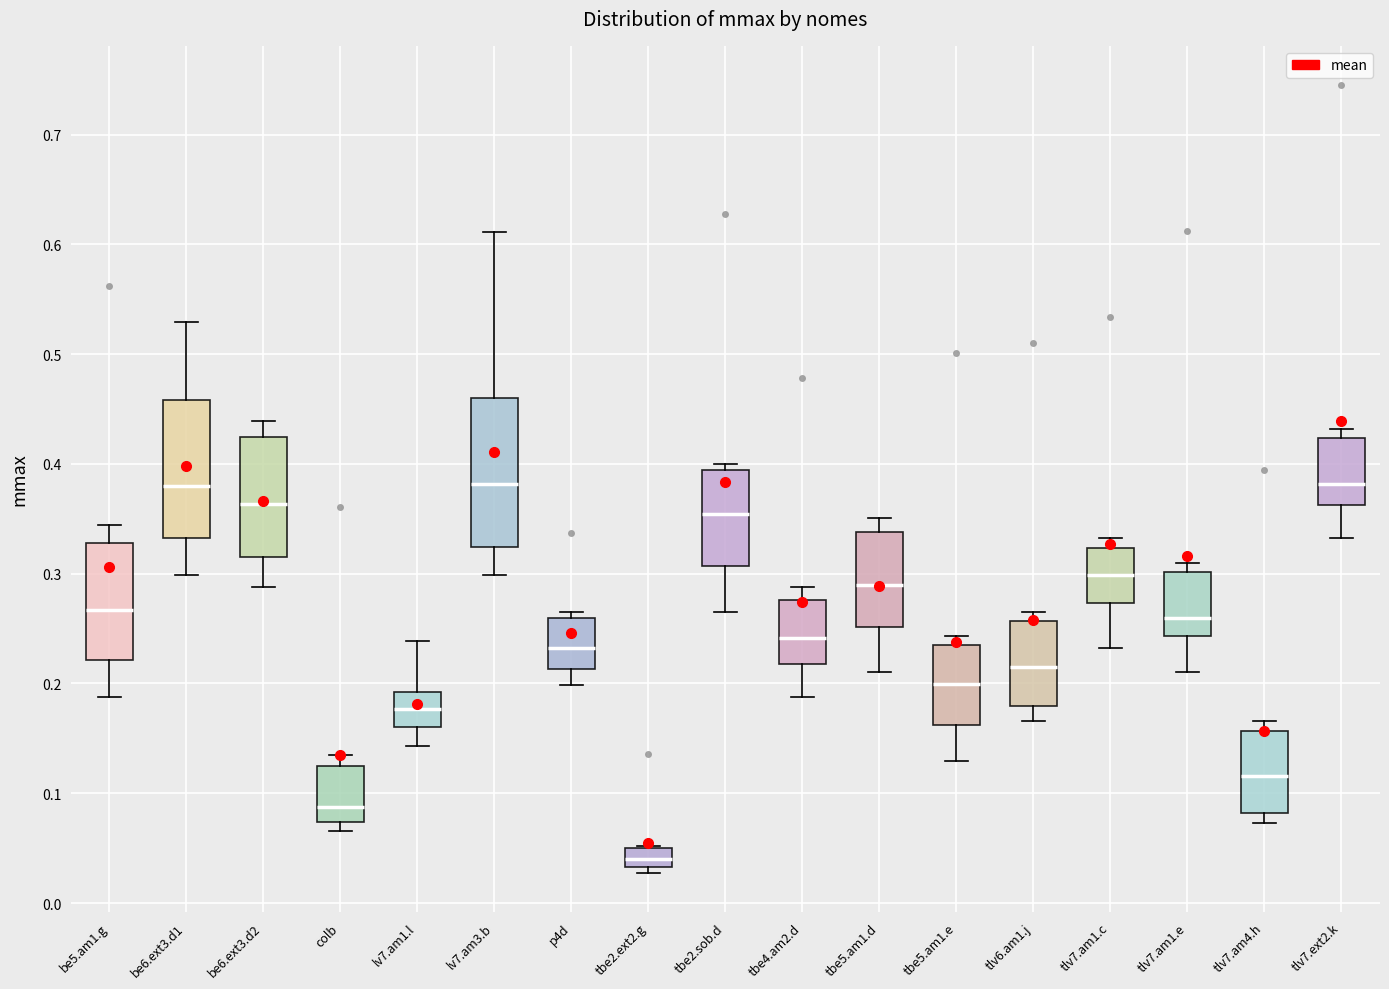

Reading left to right, read every box against the y-axis: the position of its median line, the range the box covers, and the ends of its whiskers. The values are not printed on the chart, so give them approximately, as read against the axis.

be5.am1.g: median 0.27, box 0.22 to 0.33, whiskers 0.19 to 0.34
be6.ext3.d1: median 0.38, box 0.33 to 0.46, whiskers 0.30 to 0.53
be6.ext3.d2: median 0.36, box 0.32 to 0.42, whiskers 0.29 to 0.44
colb: median 0.09, box 0.07 to 0.12, whiskers 0.07 (just below the box's lower edge) to 0.14
lv7.am1.l: median 0.18, box 0.16 to 0.19, whiskers 0.14 to 0.24
lv7.am3.b: median 0.38, box 0.32 to 0.46, whiskers 0.30 to 0.61
p4d: median 0.23, box 0.21 to 0.26, whiskers 0.20 to 0.27
tbe2.ext2.g: median 0.04, box 0.03 to 0.05, whiskers 0.03 (just below the box's lower edge) to 0.05
tbe2.sob.d: median 0.35, box 0.31 to 0.39, whiskers 0.27 to 0.40
tbe4.am2.d: median 0.24, box 0.22 to 0.28, whiskers 0.19 to 0.29
tbe5.am1.d: median 0.29, box 0.25 to 0.34, whiskers 0.21 to 0.35
tbe5.am1.e: median 0.20, box 0.16 to 0.24, whiskers 0.13 to 0.24 (just above the box's upper edge)
tlv6.am1.j: median 0.22, box 0.18 to 0.26, whiskers 0.17 to 0.27
tlv7.am1.c: median 0.30, box 0.27 to 0.32, whiskers 0.23 to 0.33
tlv7.am1.e: median 0.26, box 0.24 to 0.30, whiskers 0.21 to 0.31
tlv7.am4.h: median 0.12, box 0.08 to 0.16, whiskers 0.07 to 0.17
tlv7.ext2.k: median 0.38, box 0.36 to 0.42, whiskers 0.33 to 0.43